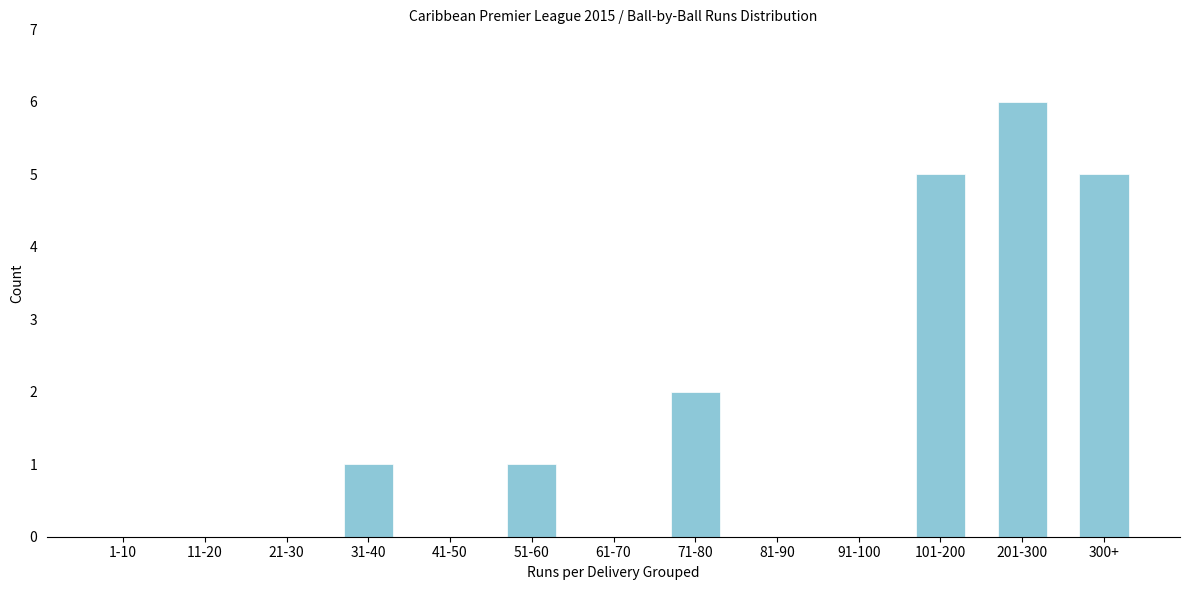

Reading left to right, extract all data points from this chart.

1-10=0	11-20=0	21-30=0	31-40=1	41-50=0	51-60=1	61-70=0	71-80=2	81-90=0	91-100=0	101-200=5	201-300=6	300+=5